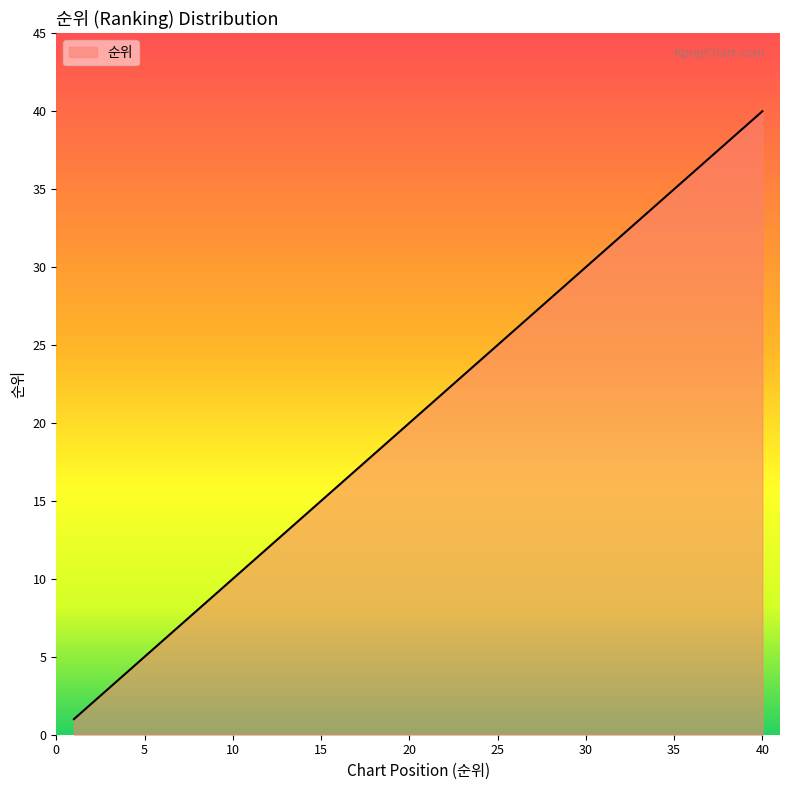

What is the maximum value shown in the chart?

40